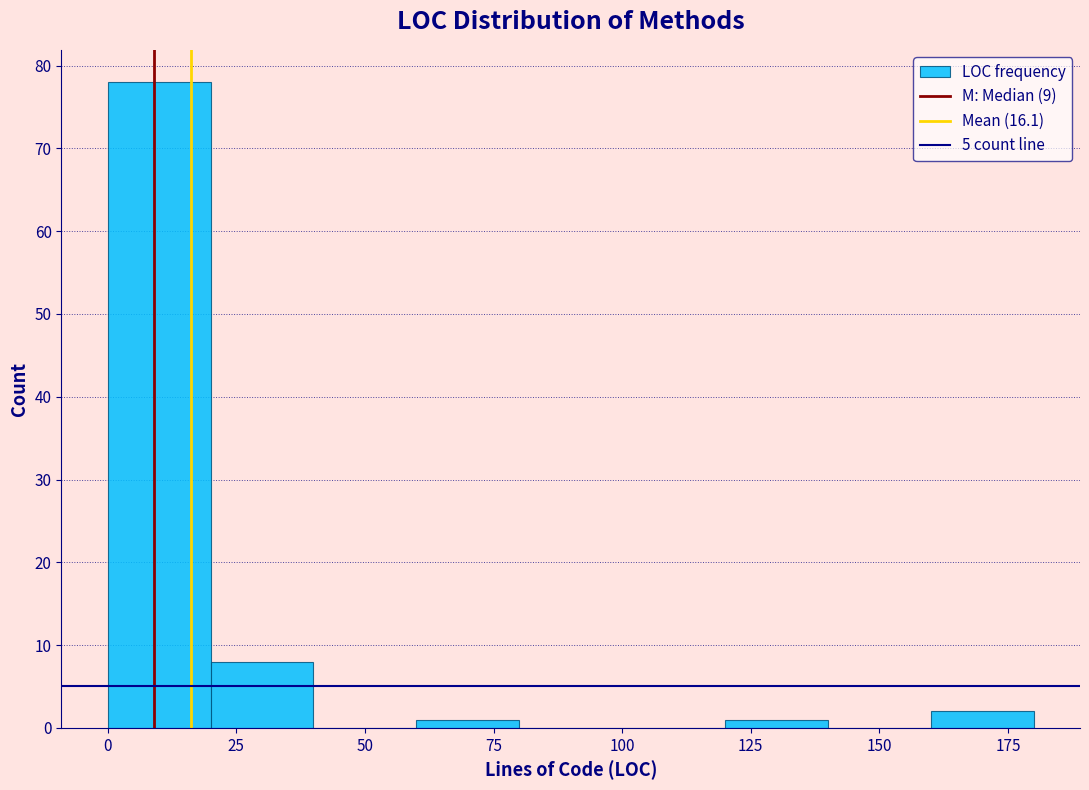

Reading left to right, list every bar in this chart as the range it spans on the x-axis followed by its height. The values are not printed on the chart, so give them approximately, as read against the axis.

0 to 20: 78
20 to 40: 8
40 to 60: 0
60 to 80: 1
80 to 100: 0
100 to 120: 0
120 to 140: 1
140 to 160: 0
160 to 180: 2